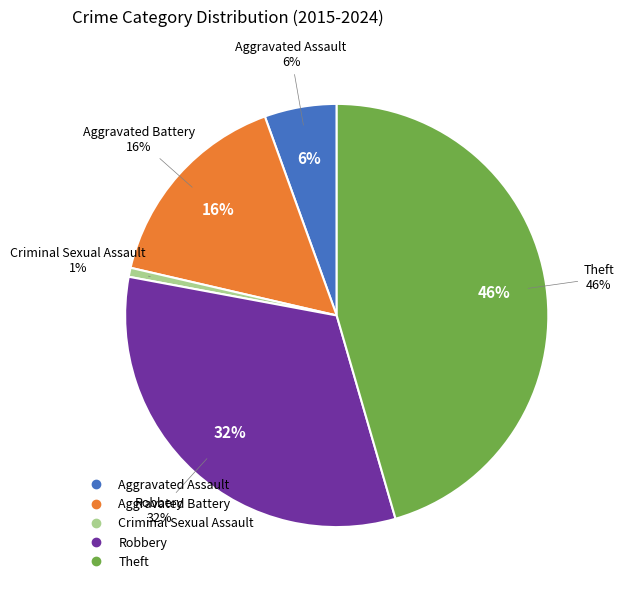

To the nearest percent, what is the average slice percentage?

20%